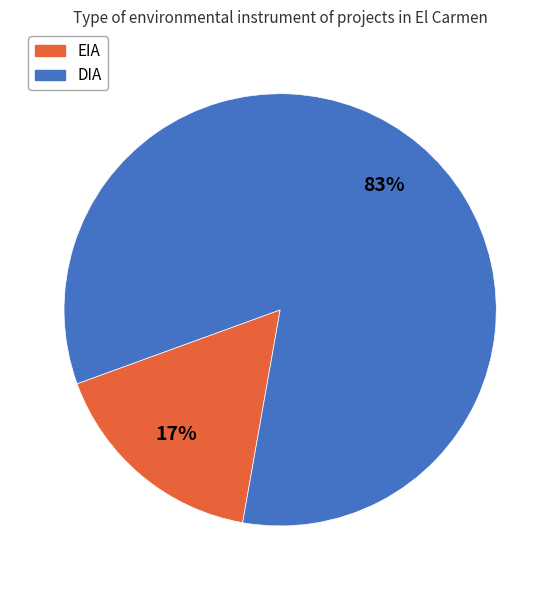

The DIA slice represents 83% of the pie. True or false?

True